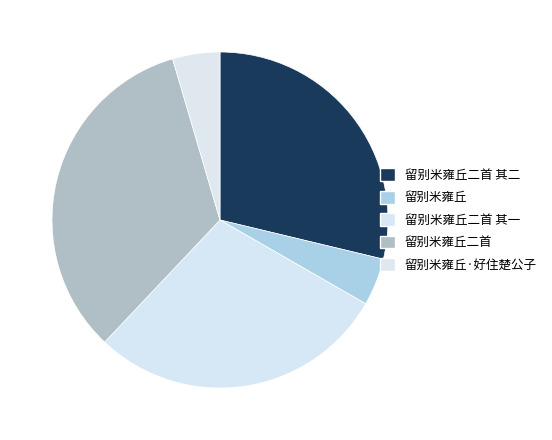

What is the total percentage of 留别米雍丘 and 留别米雍丘二首 其一?

33.3%